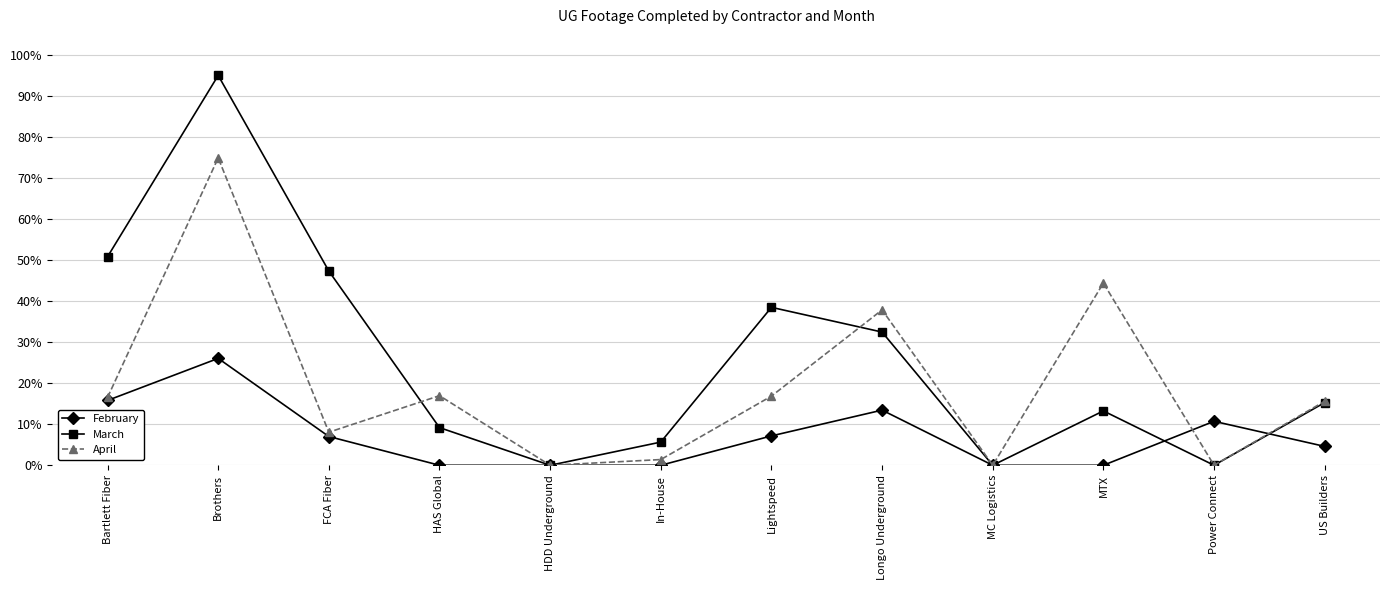

Which series has the largest total across all categories?

March